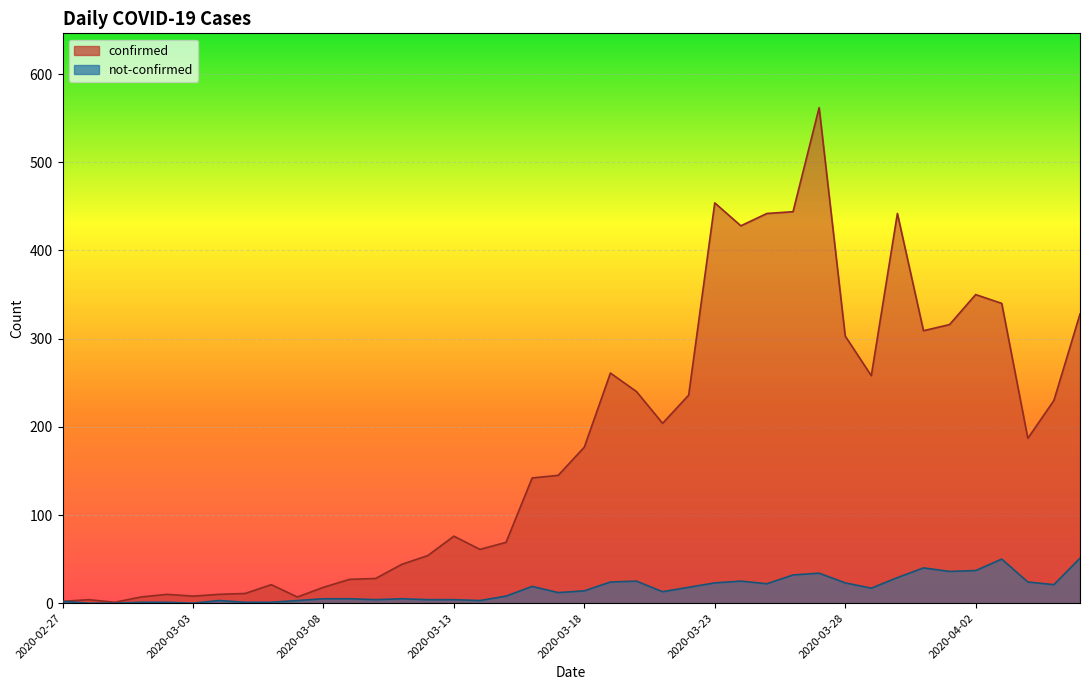

How many values in not-confirmed are above zero?

37